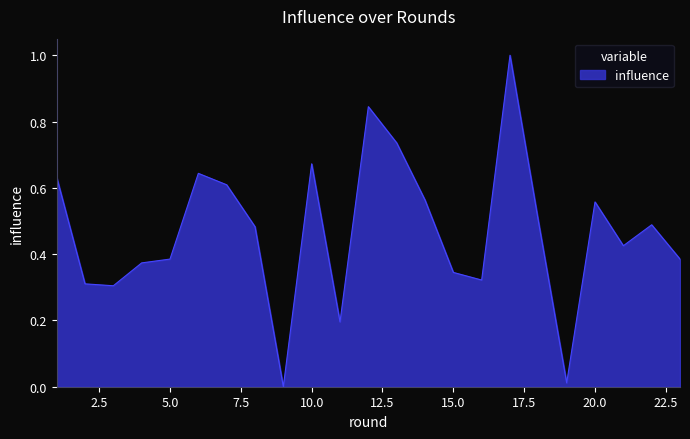

What is the difference between the maximum and minimum values?

1.0